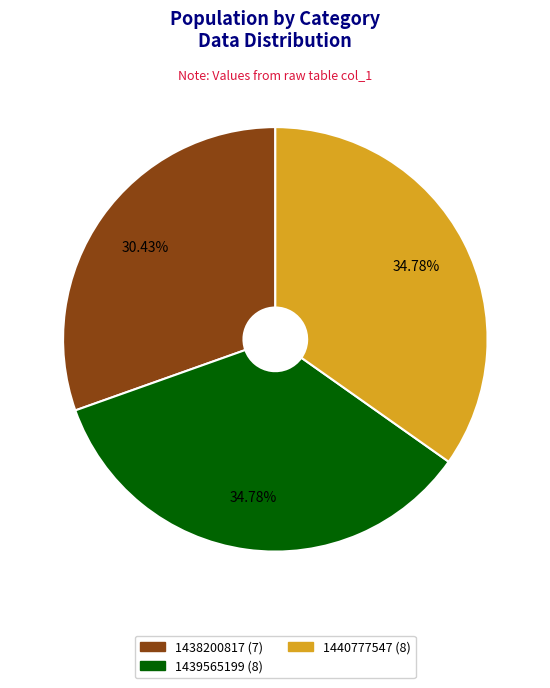

Is there a majority slice in this chart?

No